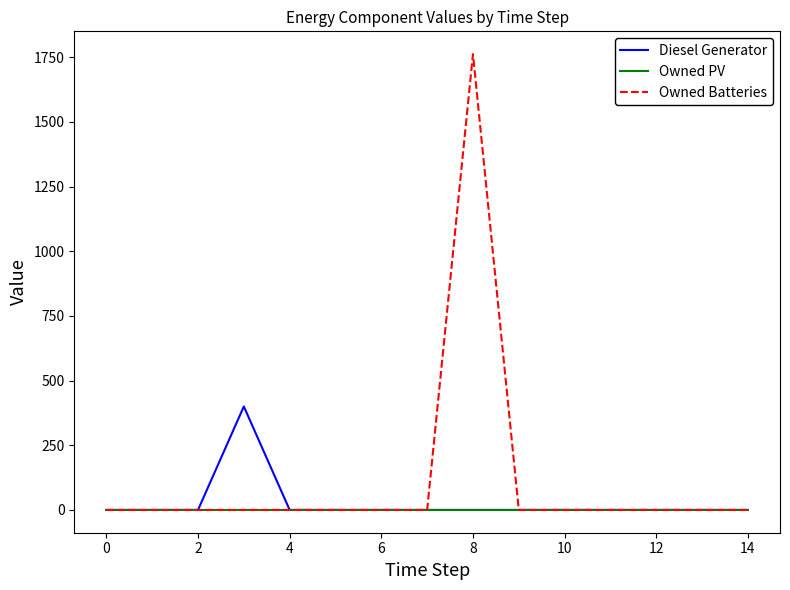

Which series has the largest total across all categories?

Owned Batteries